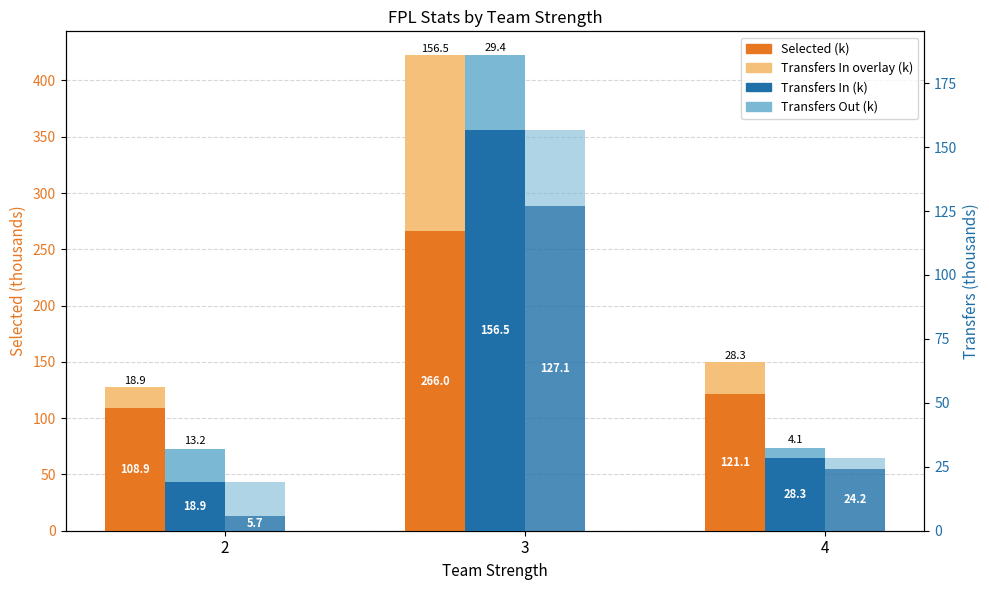

How many data points in Selected (k) are less than 121?

1